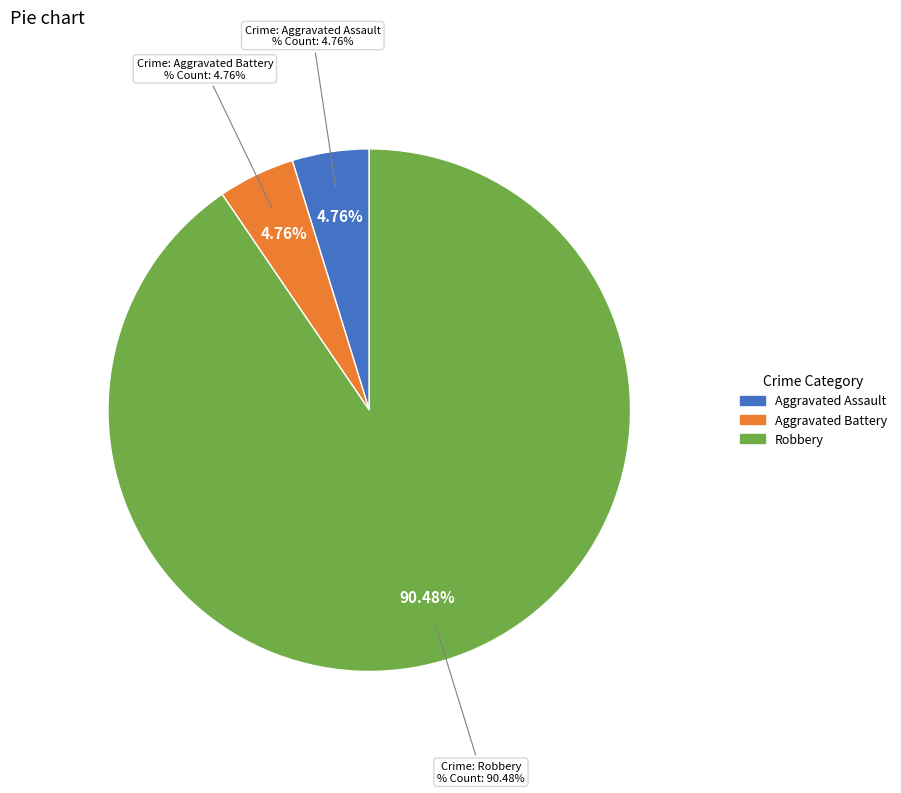

Which slice is the largest?

Robbery